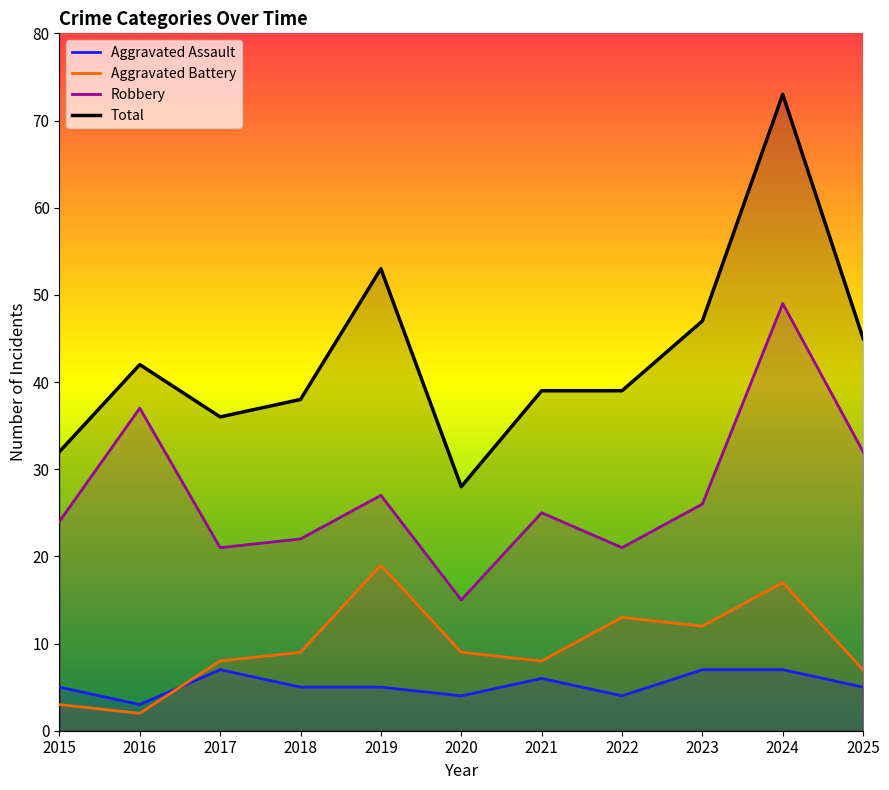

Read the Robbery value at 2019, to the nearest 10.

30